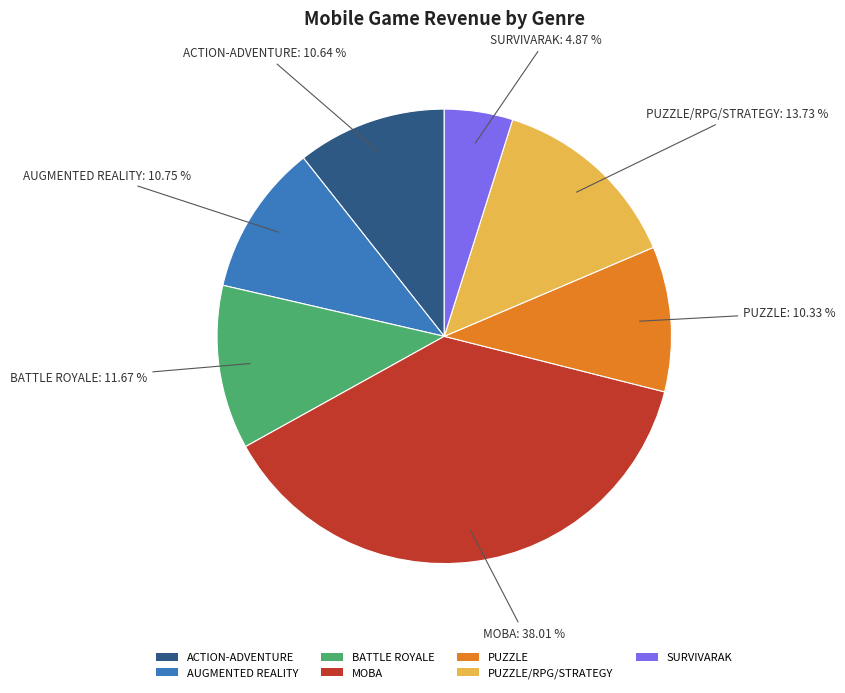

Which has a higher value, MOBA or BATTLE ROYALE?

MOBA